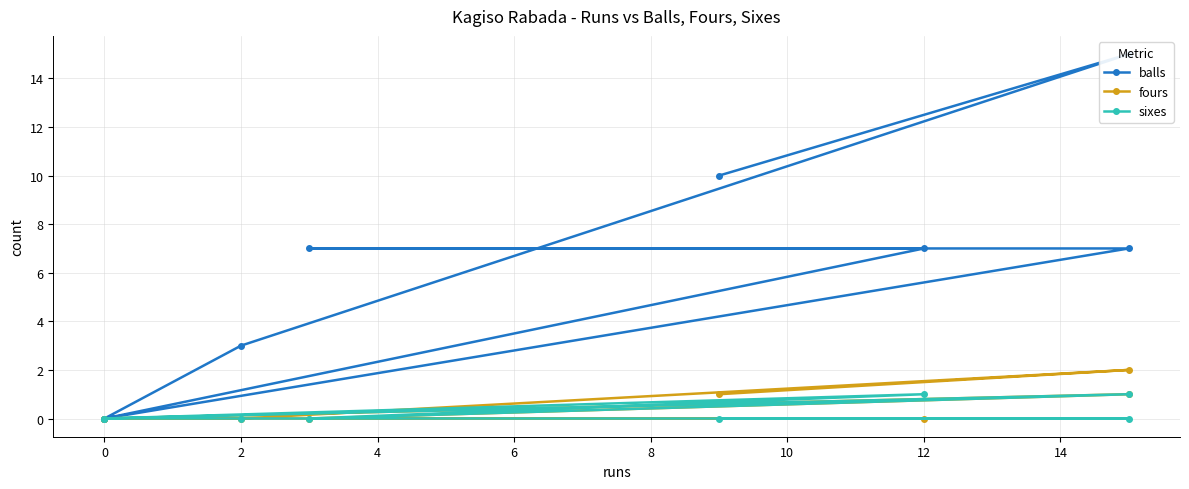

True or false: balls and fours intersect in this chart.

False